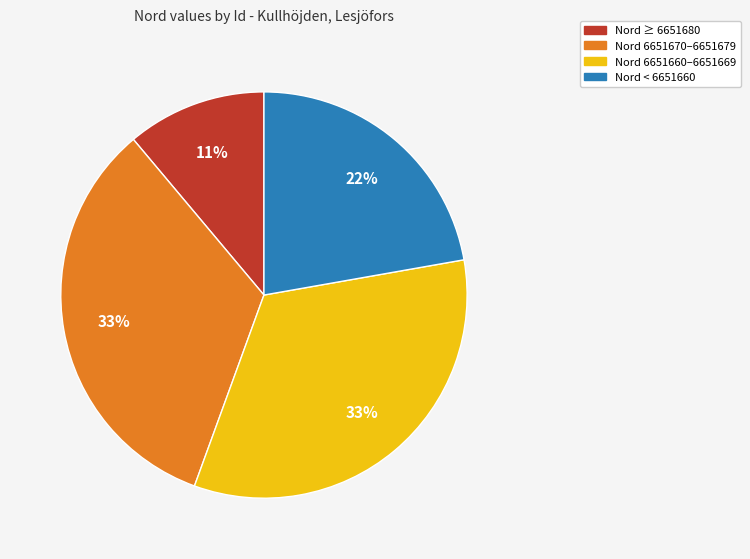

Does any single category account for the majority?

No